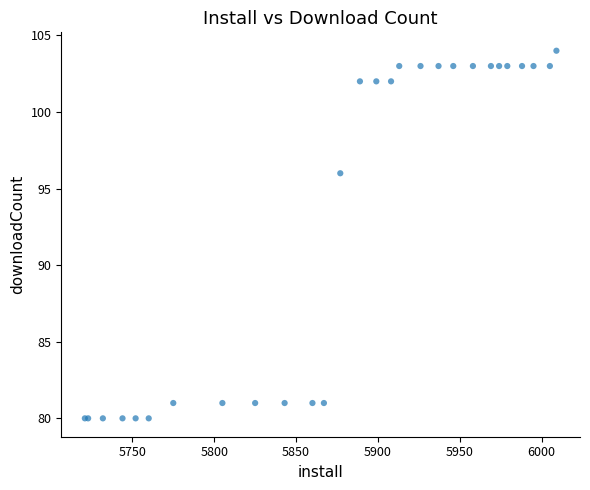

What Y value in the scatter plot is closest to 92?

96